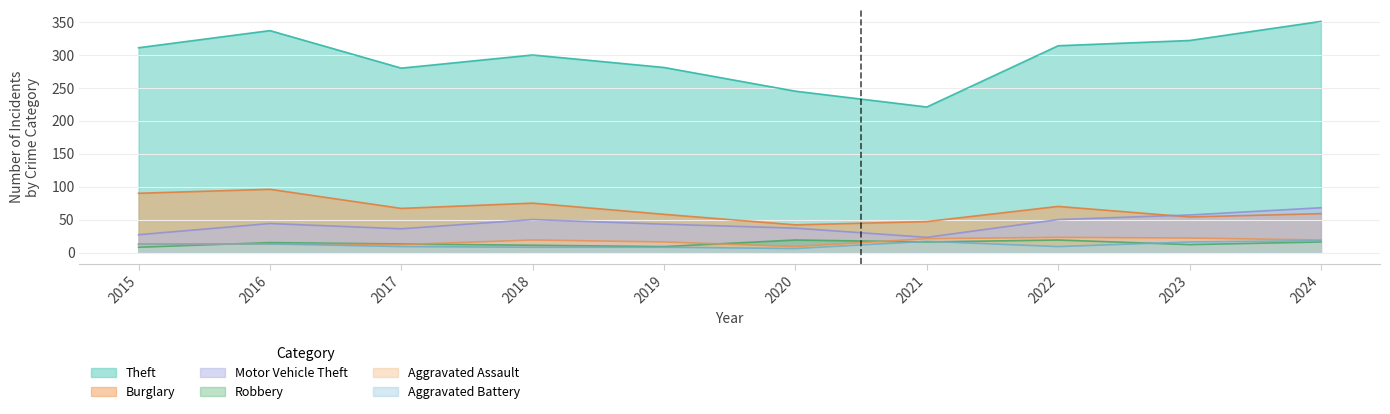

What is the greatest value displayed?

351